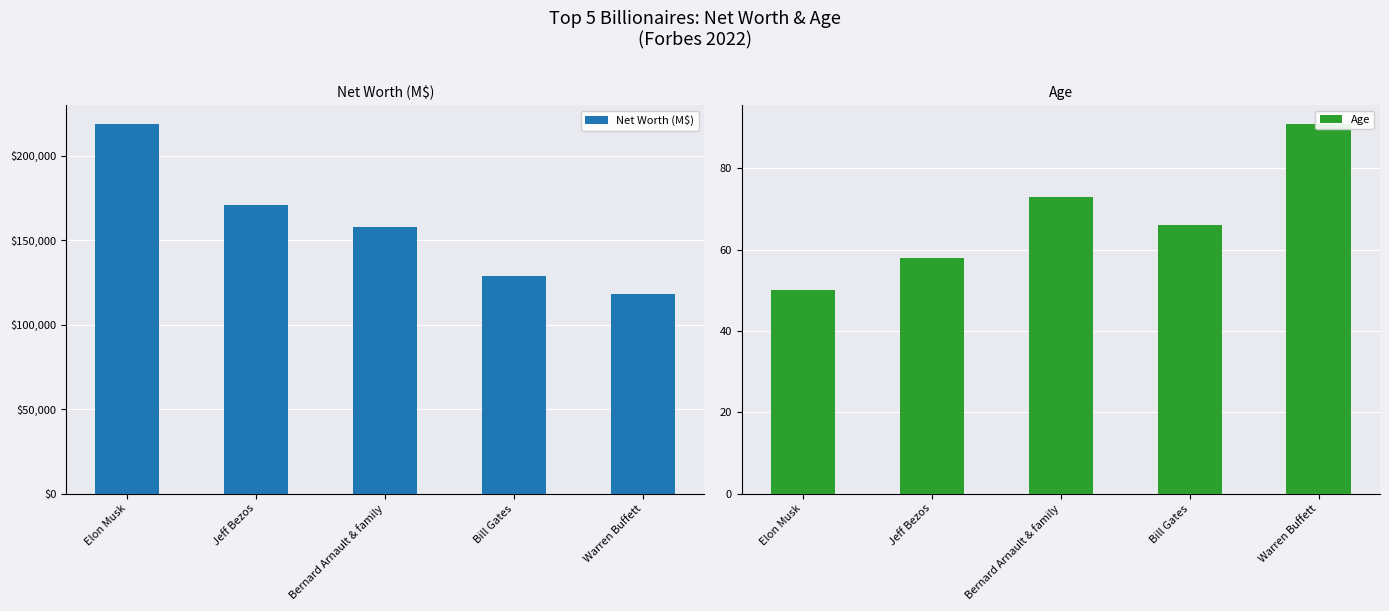

What is the approximate value of Age at Warren Buffett, to the nearest 10?

90